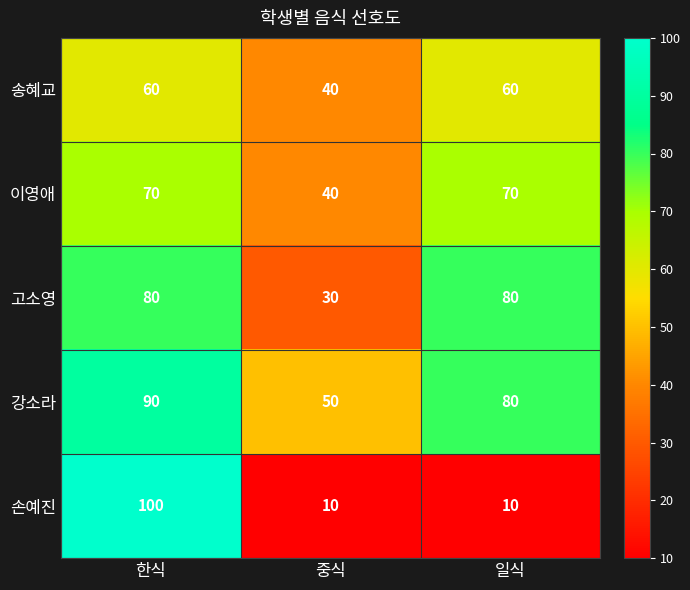

What is the sum of the 강소라 values at 중식 and 한식?

140